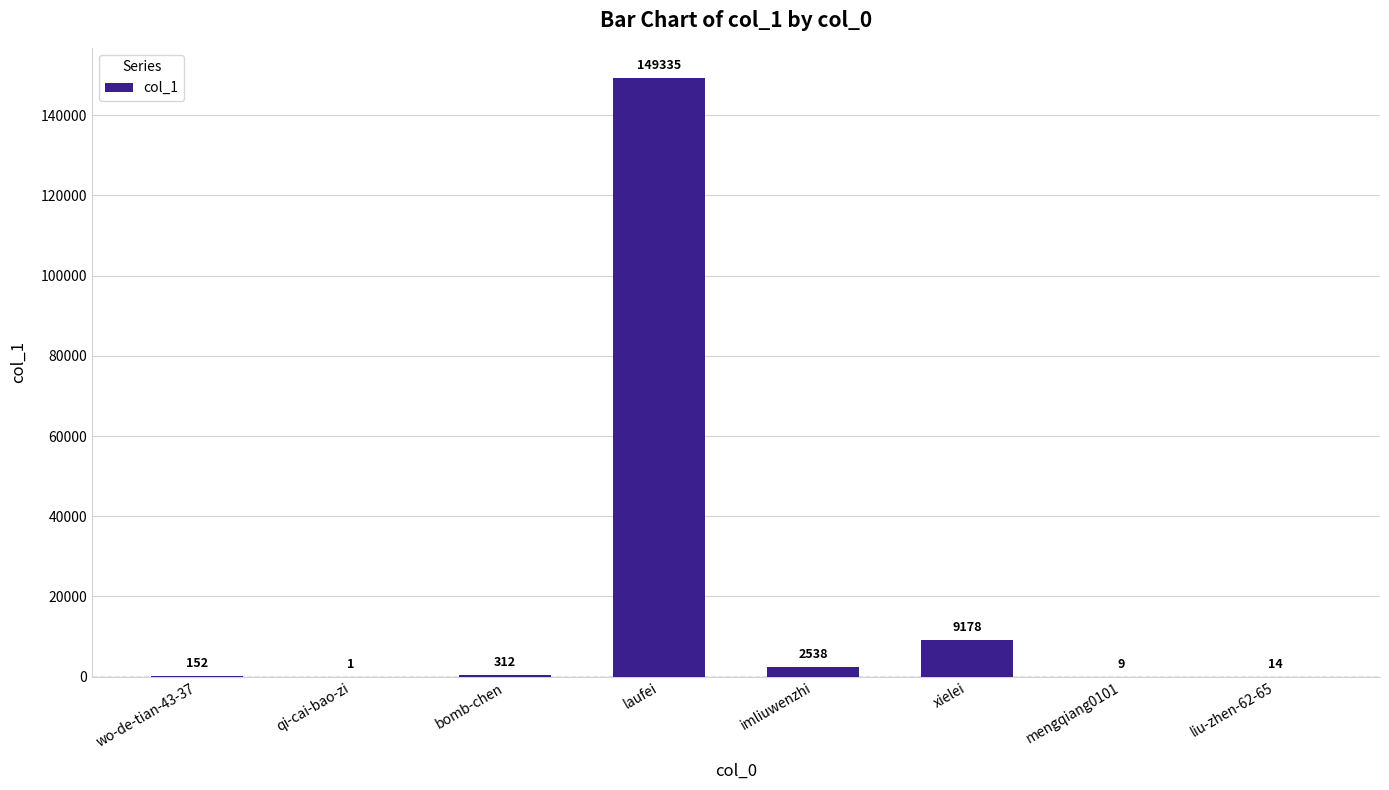

The chart shows a value of 1 at qi-cai-bao-zi. True or false?

True